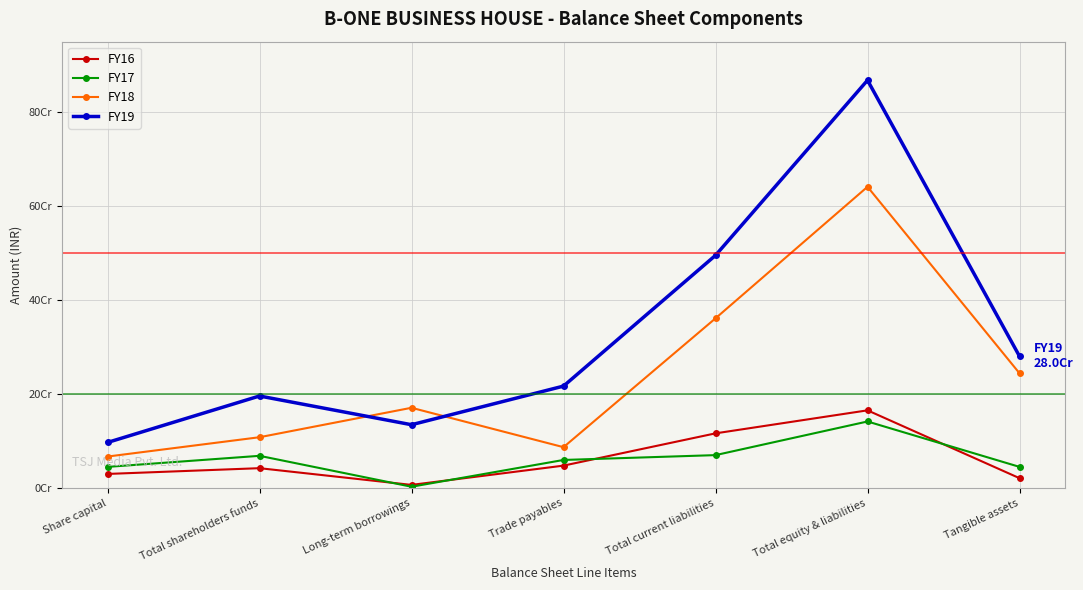

Does the chart have visible grid lines?

Yes